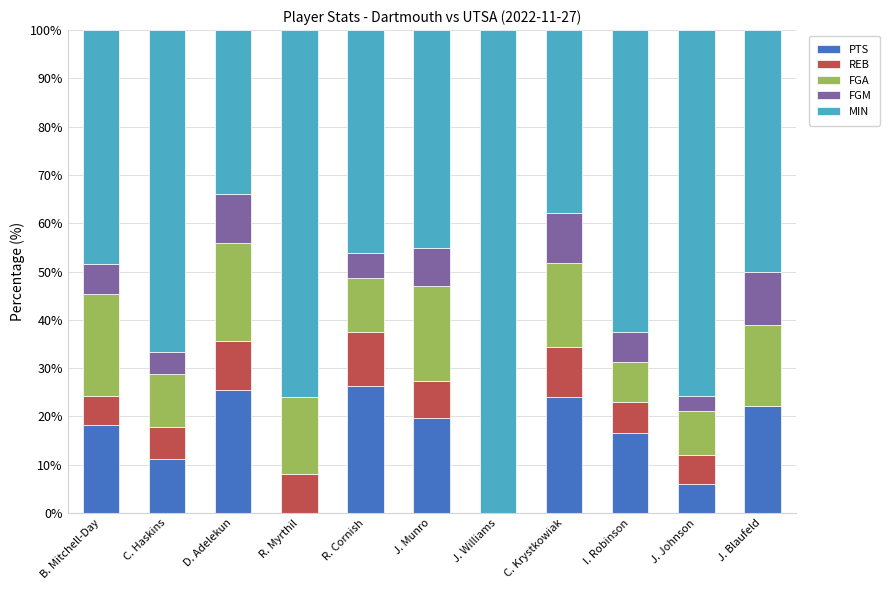

Read the PTS value at J. Munro.

19.6